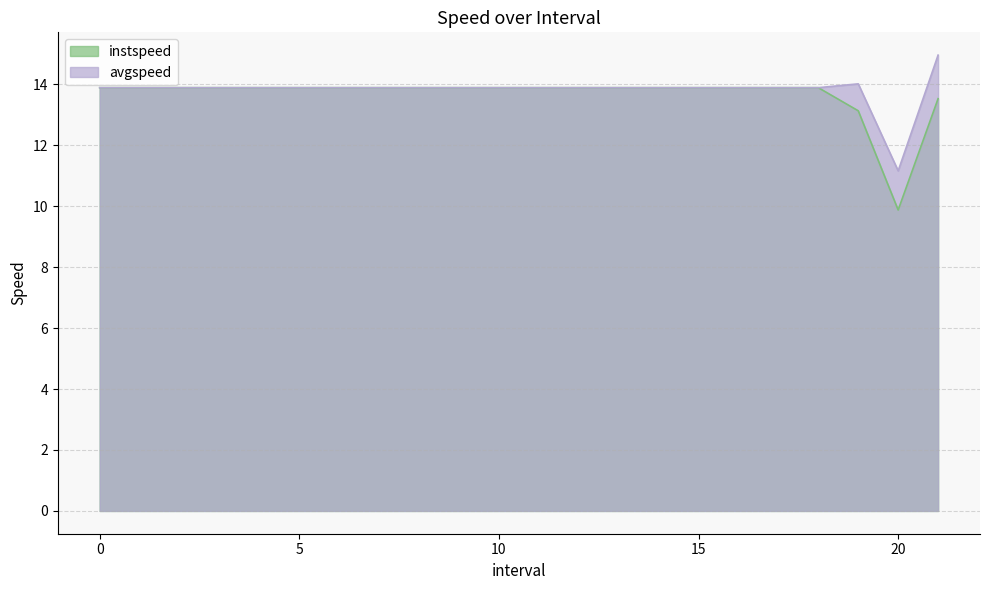

What is the value of the instspeed point at the 7th from the left?

13.9